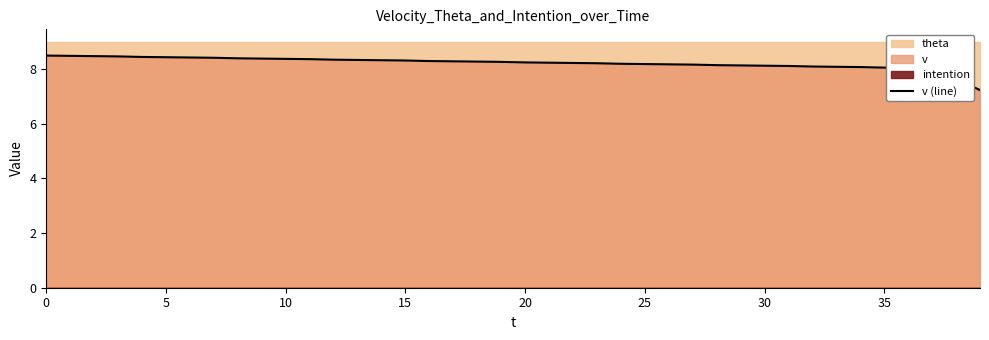

What is the label of the 28th point from the right?

12